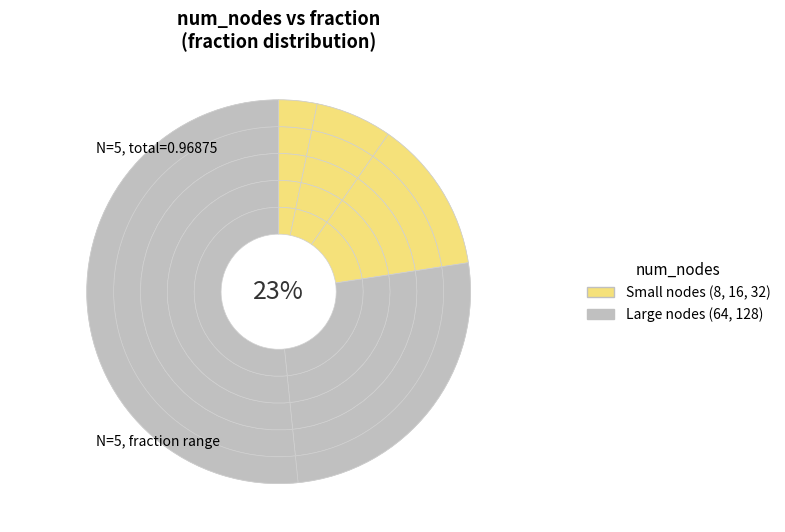

Is it true that 8 is 1% of the pie?

False